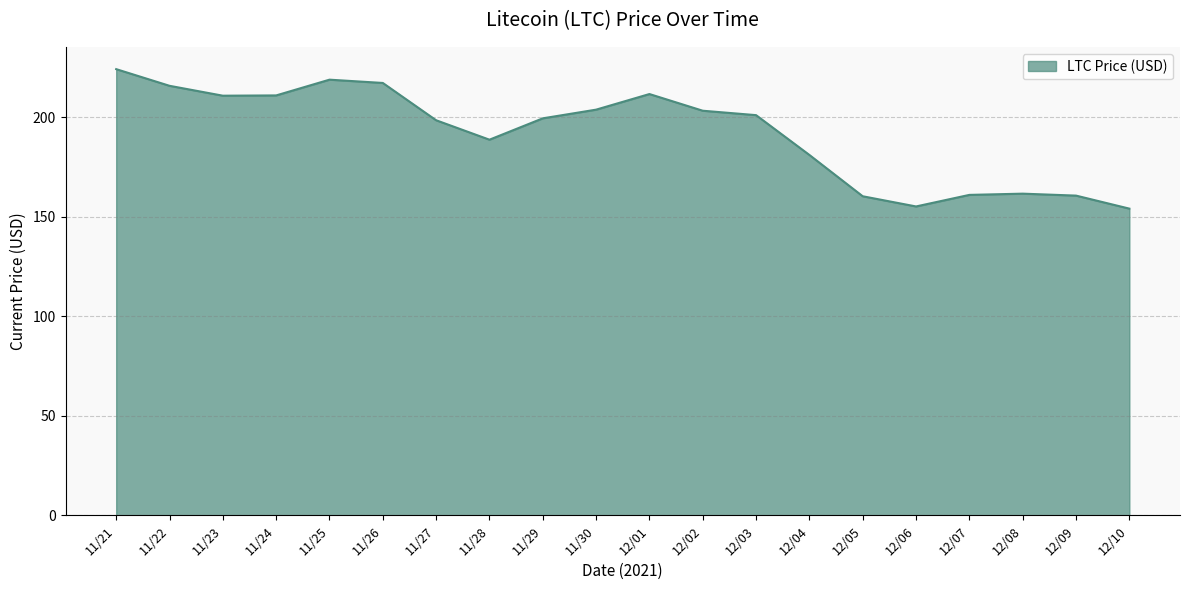

True or false: the data shows 302.5 at 11/21.

False